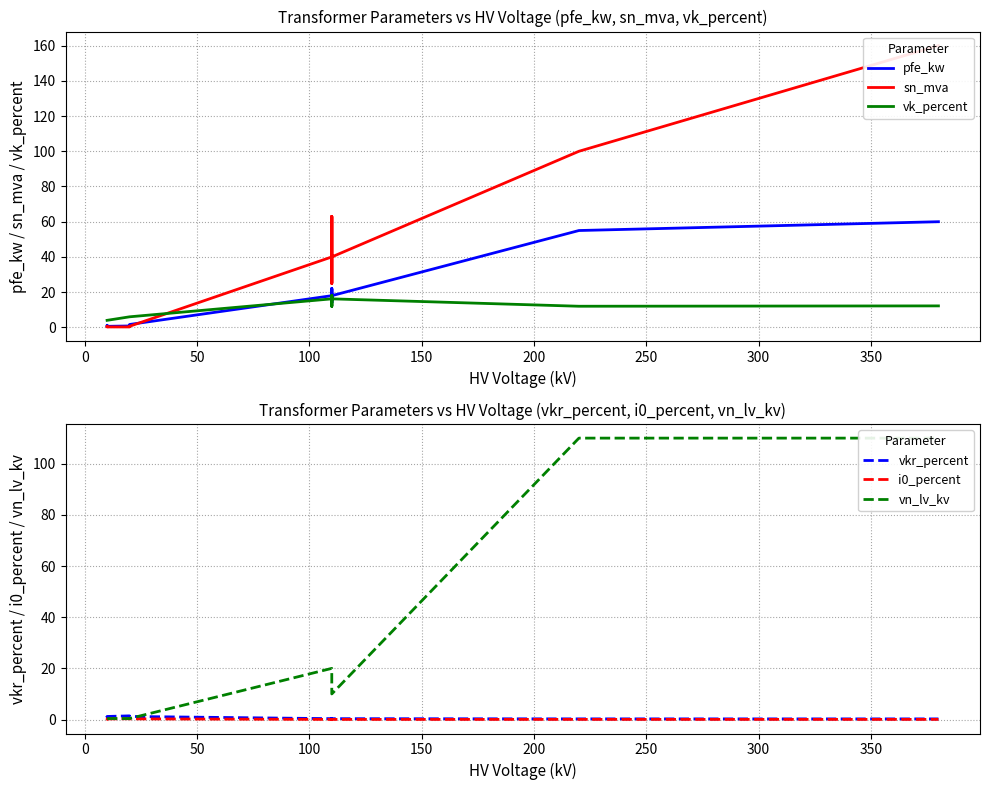

True or false: sn_mva has more than 0 points higher than both neighbors.

True